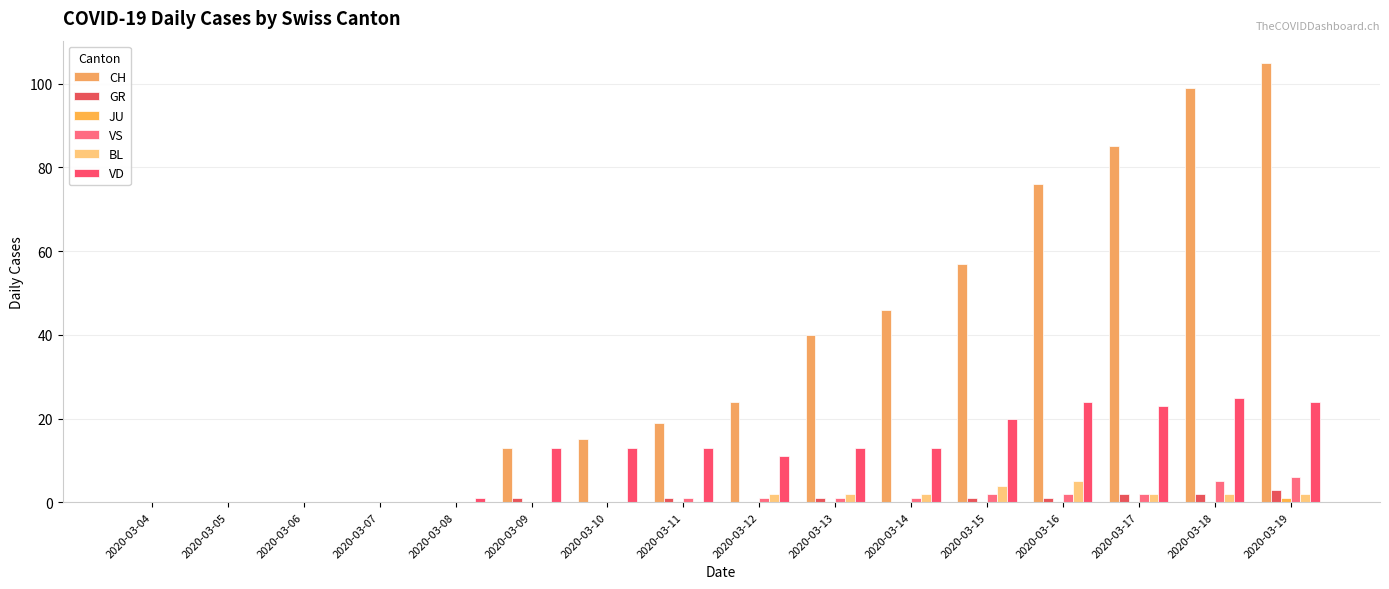

Count the number of categories in the chart.

16